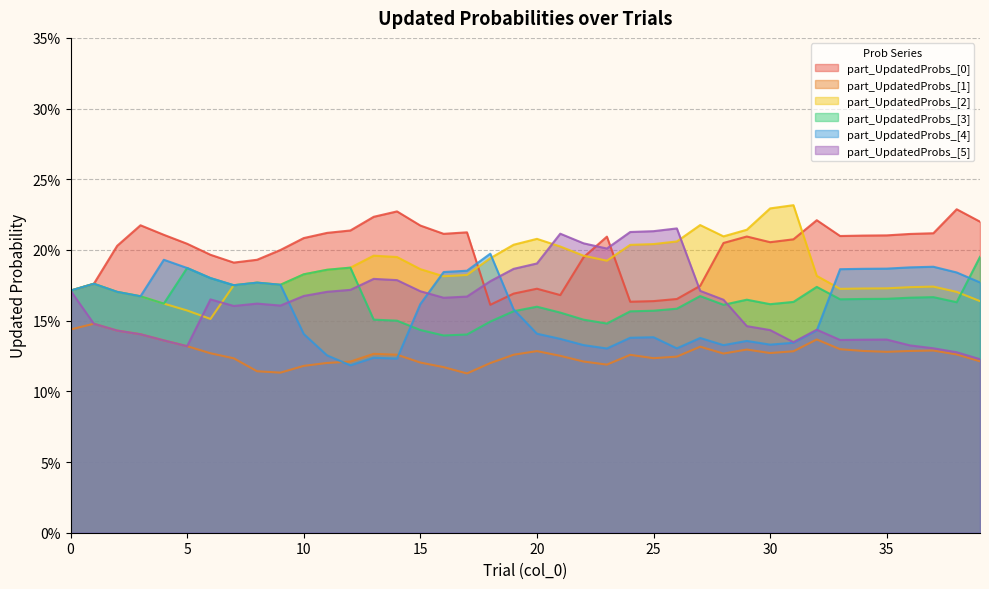

Where is the first local minimum for part_UpdatedProbs_[2]?

6